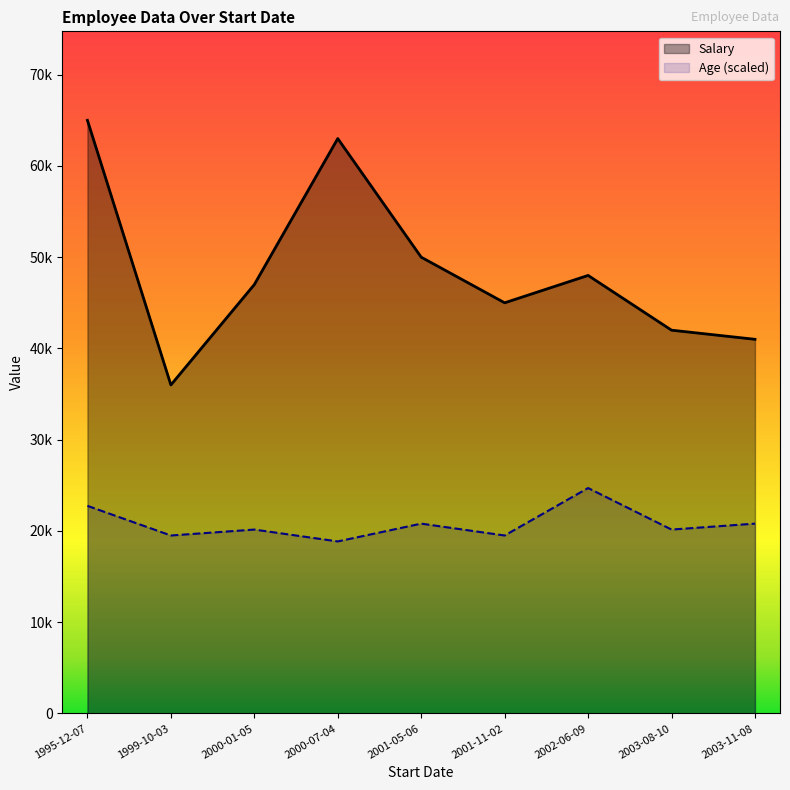

What is the sum of all Age (scaled) values?

187200